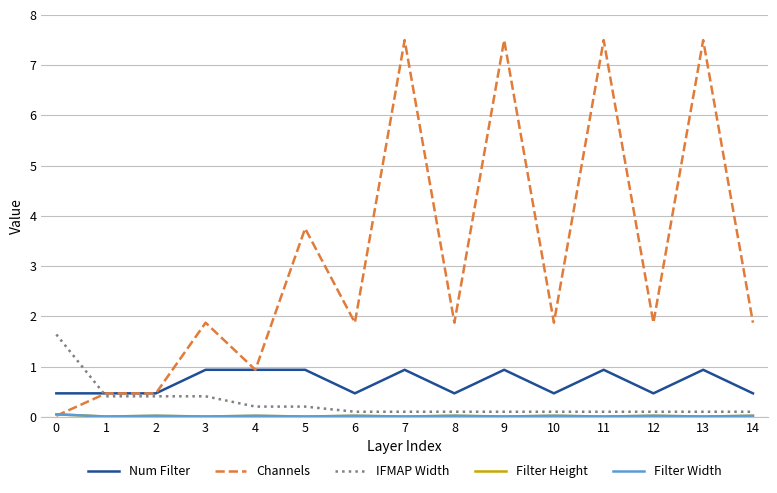

Is this an area chart (filled region under the line)?

No